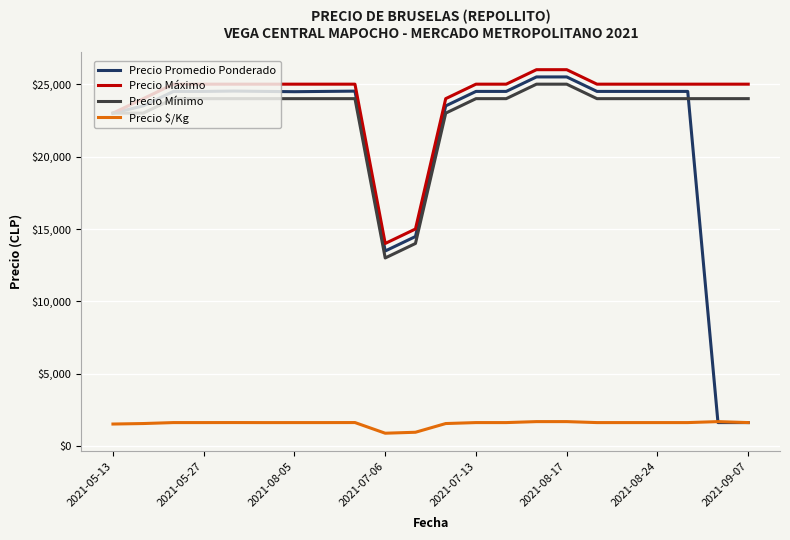

List the series in order of their peak value, lowest first.

Precio $/Kg, Precio Mínimo, Precio Promedio Ponderado, Precio Máximo